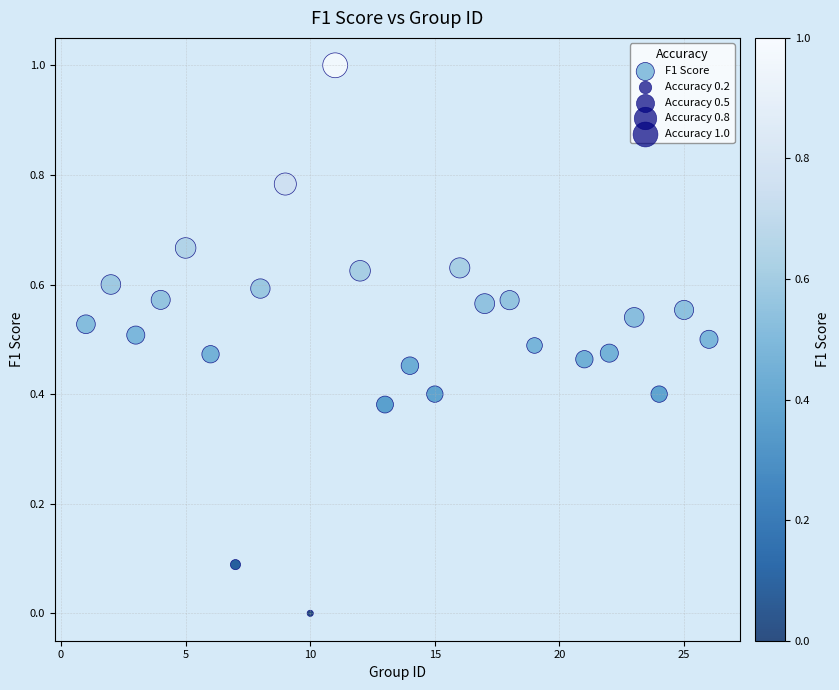

What is the range of X values (max minus min)?

25.0